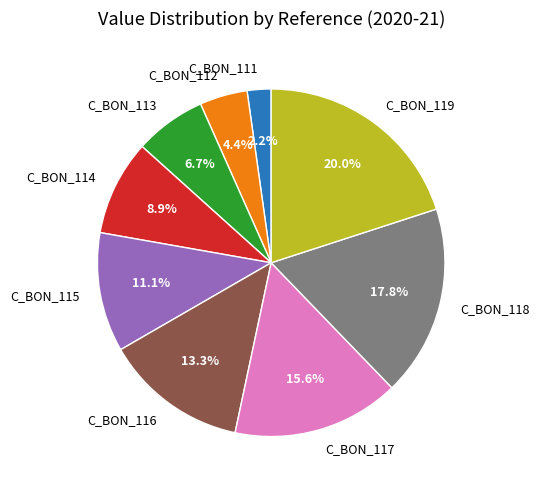

The C_BON_112 slice represents 4% of the pie. True or false?

True